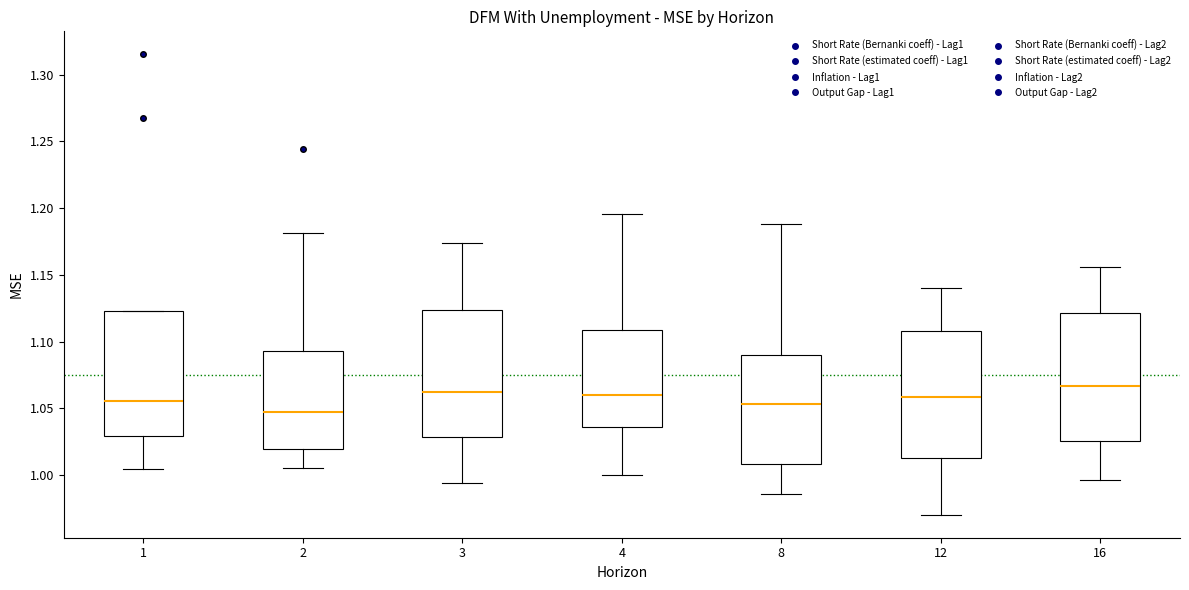

Where does the upper whisker of the box at x = 3 end on the y-axis? The values are not printed on the chart, so give them approximately, as read against the axis.

1.175